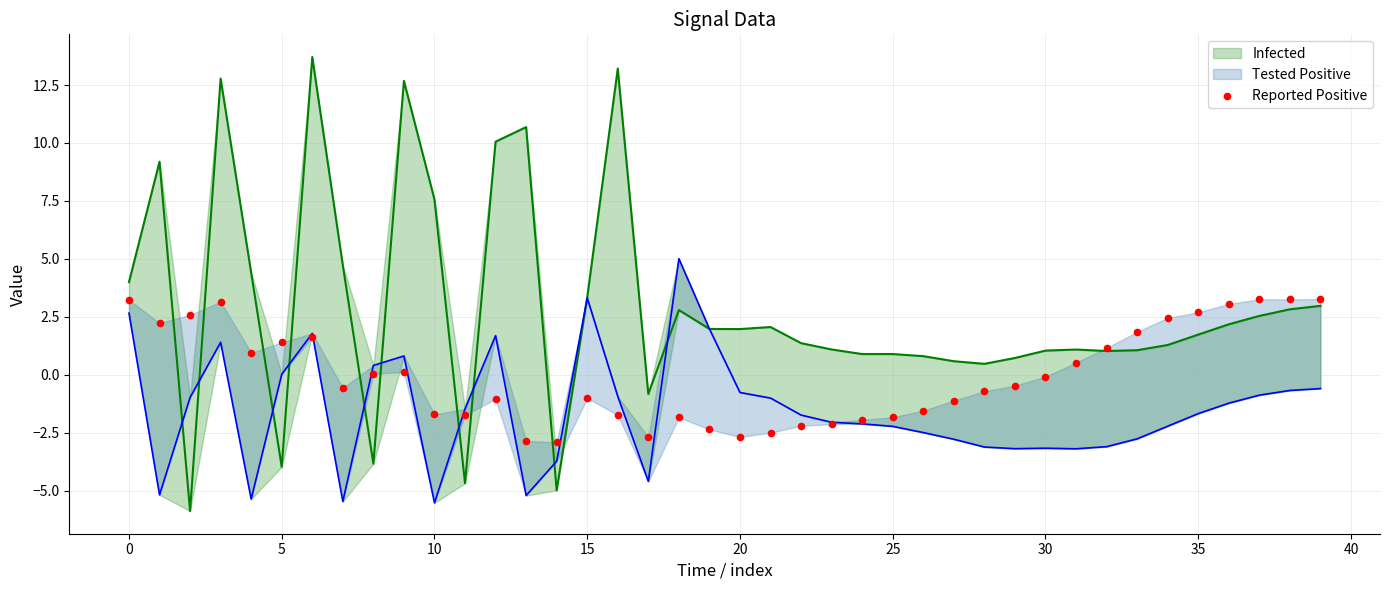

Which has a higher value, 33 or 40?

33